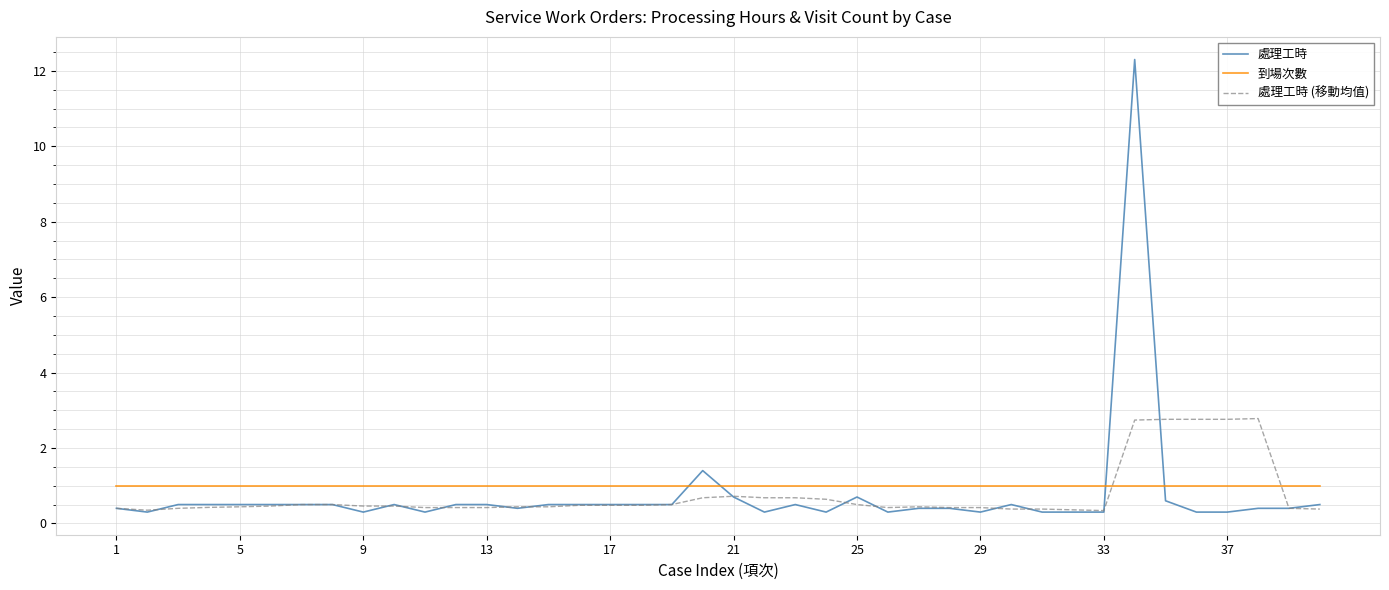

Which series has the largest total across all categories?

到場次數